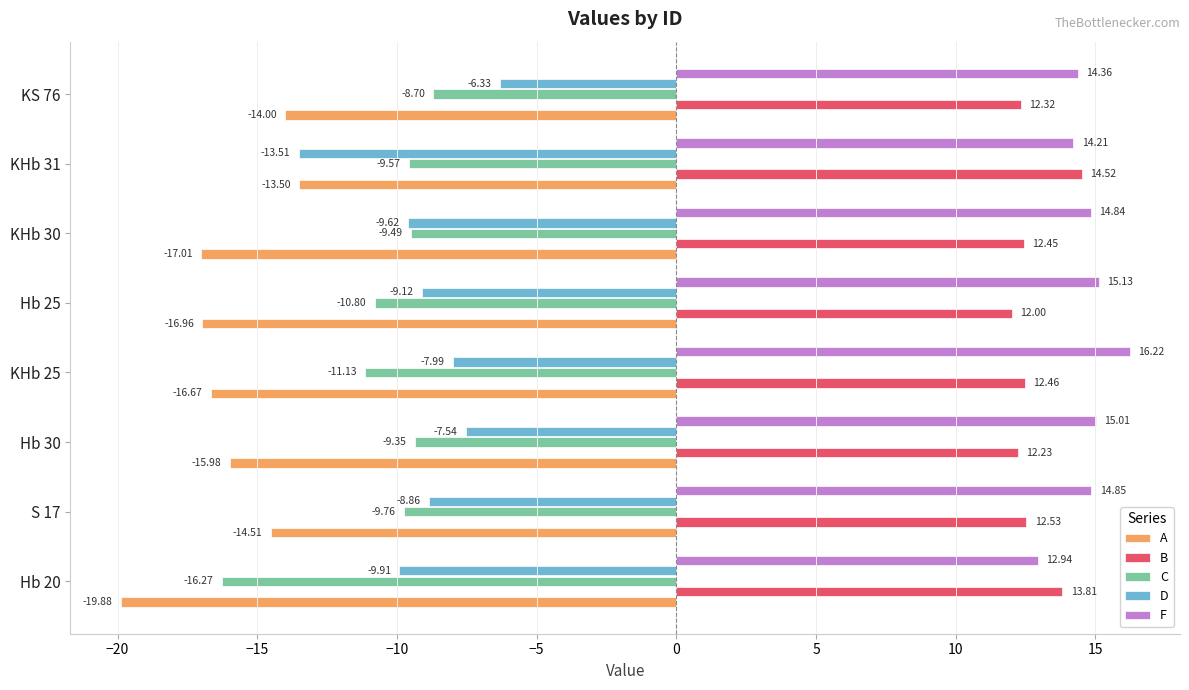

At how many categories does at least one series exceed 10?

8